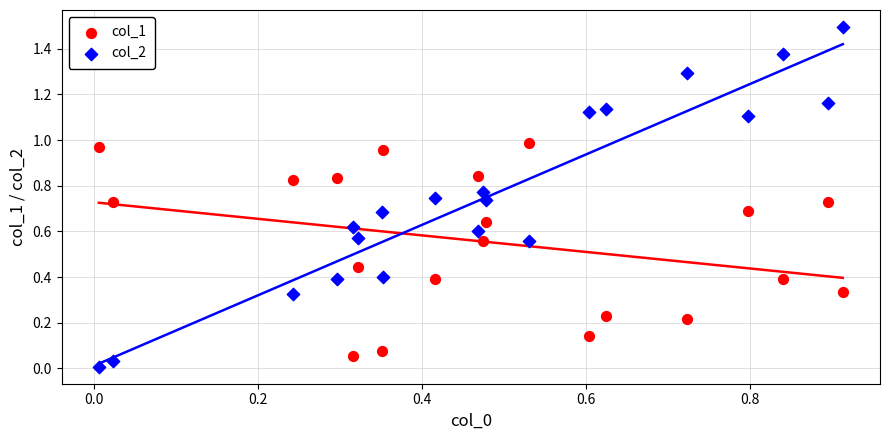

What is the X range (max minus min) for the scatter plot?

0.9